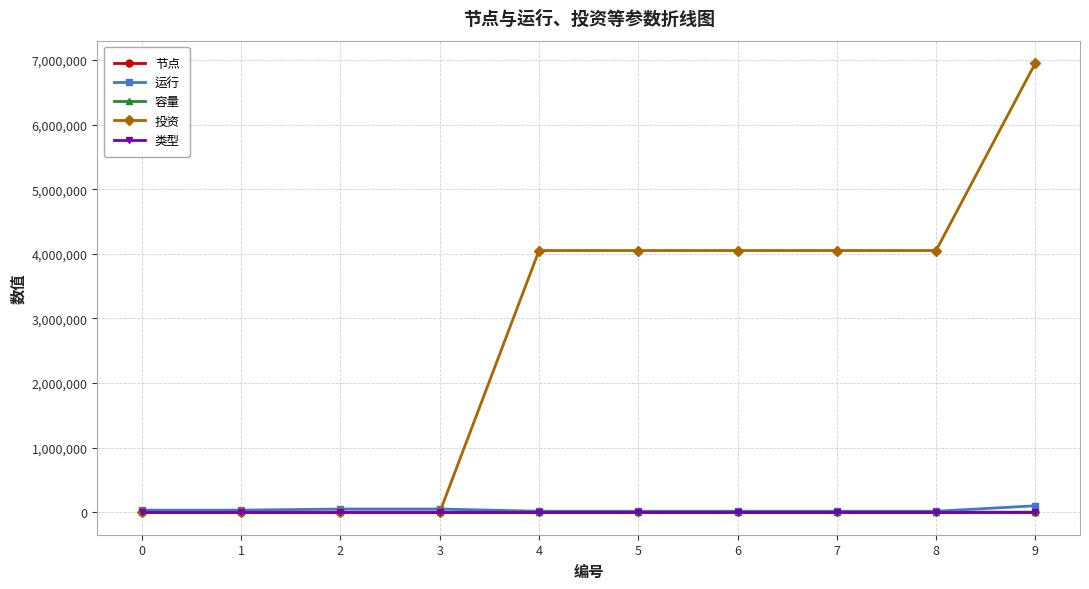

The value of 投资 at 6 is 4050000. True or false?

True